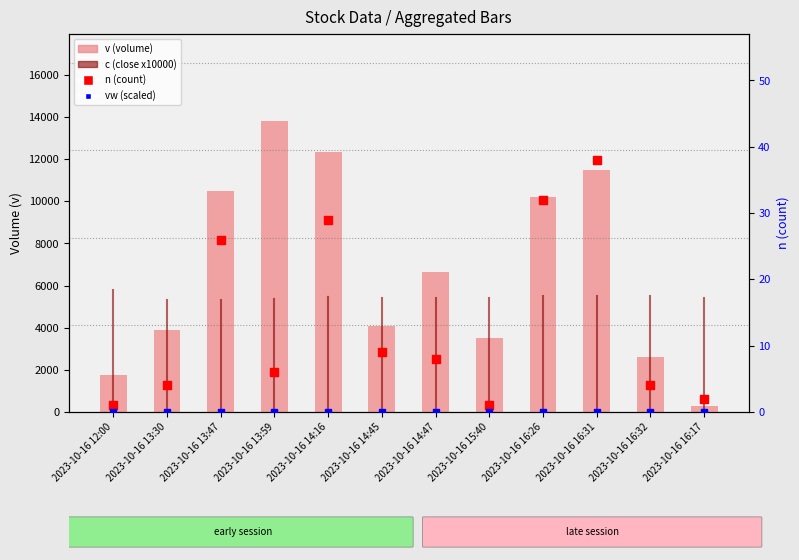

Which series has the widest spread of Y values?

v (volume)